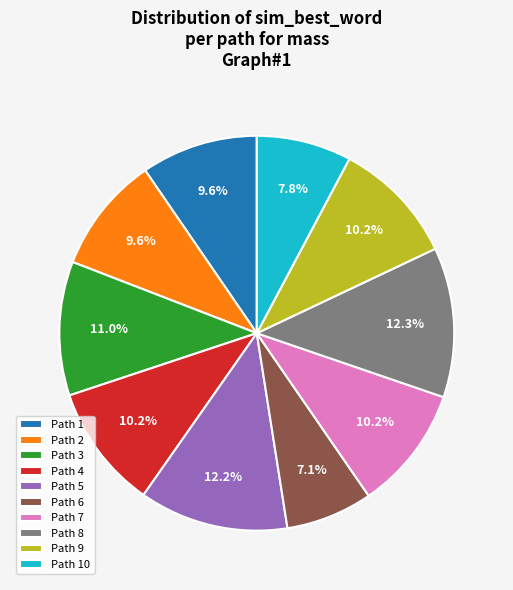

Does Path 4 account for over 50% of the chart?

No